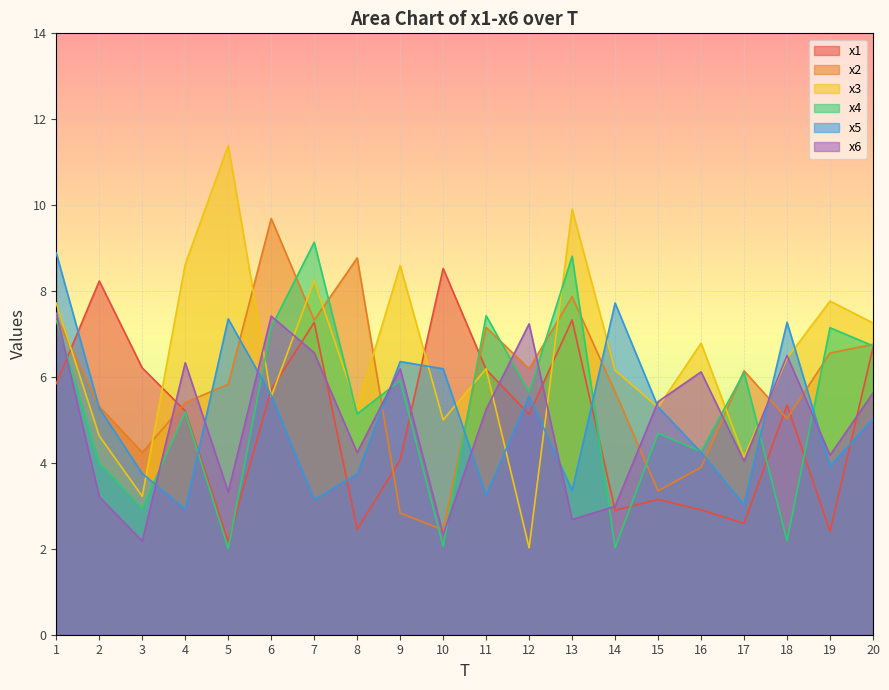

Reading left to right, what are all the values shown in this chart?

x1: 1=5.8	2=8.2	3=6.2	4=5.2	5=2.2	6=5.7	7=7.3	8=2.5	9=4.1	10=8.5	11=6.2	12=5.1	13=7.3	14=2.9	15=3.2	16=2.9	17=2.6	18=5.4	19=2.4	20=6.7
x2: 1=7.4	2=5.3	3=4.2	4=5.4	5=5.8	6=9.7	7=7.3	8=8.8	9=2.8	10=2.4	11=7.2	12=6.2	13=7.9	14=5.7	15=3.3	16=3.9	17=6.1	18=5.0	19=6.6	20=6.8
x3: 1=7.7	2=4.6	3=3.2	4=8.6	5=11.4	6=5.5	7=8.2	8=5.3	9=8.6	10=5.0	11=6.2	12=2.0	13=9.9	14=6.2	15=5.3	16=6.8	17=4.1	18=6.4	19=7.8	20=7.3
x4: 1=7.3	2=4.0	3=2.9	4=5.2	5=2.0	6=7.2	7=9.1	8=5.1	9=5.9	10=2.1	11=7.4	12=5.6	13=8.8	14=2.0	15=4.7	16=4.3	17=6.1	18=2.2	19=7.1	20=6.7
x5: 1=8.9	2=5.3	3=3.8	4=2.9	5=7.4	6=5.6	7=3.1	8=3.7	9=6.4	10=6.2	11=3.2	12=5.6	13=3.4	14=7.7	15=5.3	16=4.2	17=3.0	18=7.3	19=3.9	20=5.0
x6: 1=7.5	2=3.2	3=2.2	4=6.3	5=3.3	6=7.4	7=6.6	8=4.2	9=6.2	10=2.3	11=5.2	12=7.2	13=2.7	14=3.0	15=5.4	16=6.1	17=4.0	18=6.5	19=4.2	20=5.6